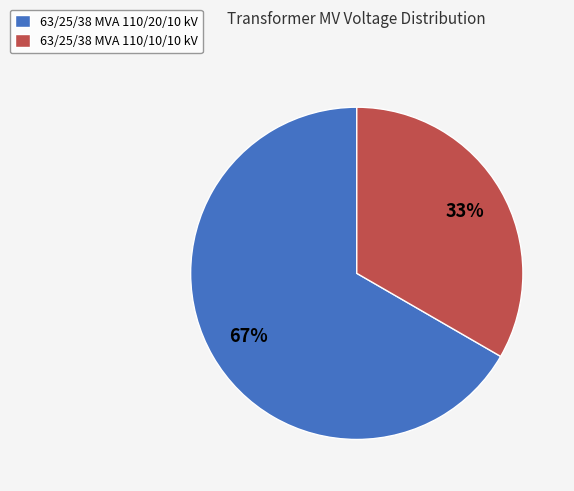

Is the sum of 63/25/38 MVA 110/20/10 kV and 63/25/38 MVA 110/10/10 kV greater than half?

Yes